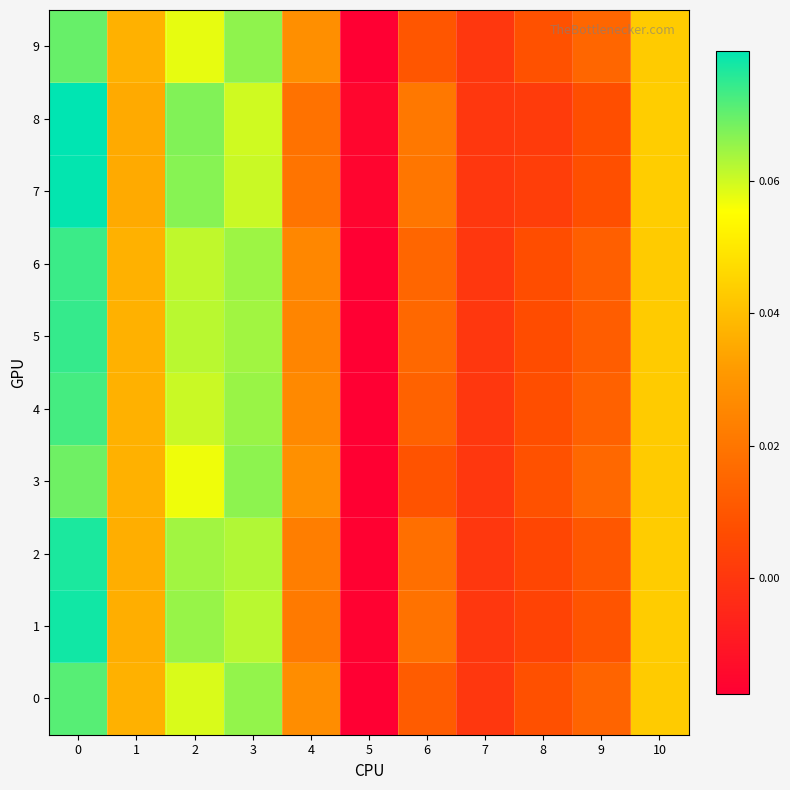

Reading left to right, extract all data points from this chart.

0: 0=0.1	1=0.0	2=0.1	3=0.1	4=0.0	5=-0.0	6=0.0	7=0.0	8=0.0	9=0.0	10=0.0
1: 0=0.1	1=0.0	2=0.1	3=0.1	4=0.0	5=-0.0	6=0.0	7=0.0	8=0.0	9=0.0	10=0.0
2: 0=0.1	1=0.0	2=0.1	3=0.1	4=0.0	5=-0.0	6=0.0	7=0.0	8=0.0	9=0.0	10=0.0
3: 0=0.1	1=0.0	2=0.1	3=0.1	4=0.0	5=-0.0	6=0.0	7=0.0	8=0.0	9=0.0	10=0.0
4: 0=0.1	1=0.0	2=0.1	3=0.1	4=0.0	5=-0.0	6=0.0	7=0.0	8=0.0	9=0.0	10=0.0
5: 0=0.1	1=0.0	2=0.1	3=0.1	4=0.0	5=-0.0	6=0.0	7=0.0	8=0.0	9=0.0	10=0.0
6: 0=0.1	1=0.0	2=0.1	3=0.1	4=0.0	5=-0.0	6=0.0	7=0.0	8=0.0	9=0.0	10=0.0
7: 0=0.1	1=0.0	2=0.1	3=0.1	4=0.0	5=-0.0	6=0.0	7=0.0	8=0.0	9=0.0	10=0.0
8: 0=0.1	1=0.0	2=0.1	3=0.1	4=0.0	5=-0.0	6=0.0	7=0.0	8=0.0	9=0.0	10=0.0
9: 0=0.1	1=0.0	2=0.1	3=0.1	4=0.0	5=-0.0	6=0.0	7=0.0	8=0.0	9=0.0	10=0.0